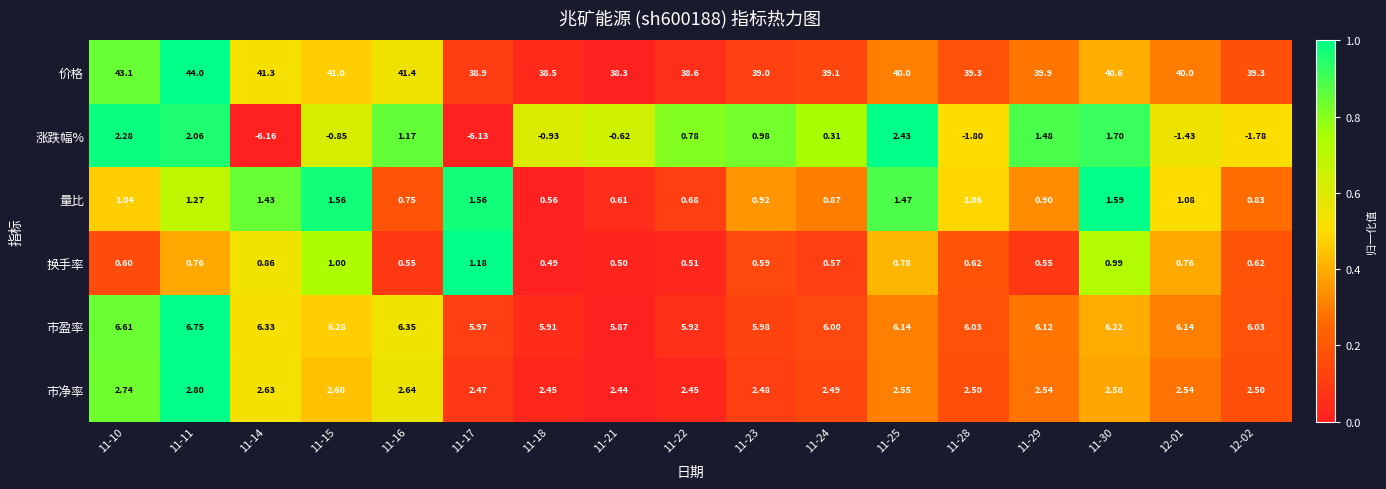

Which series changed the most between 11-15 and 11-24?

价格